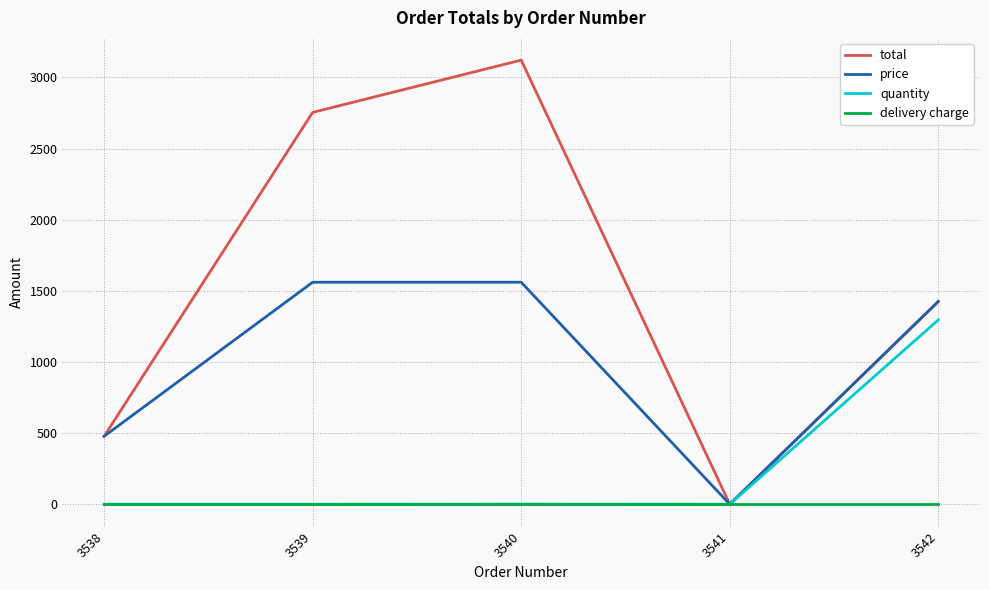

Is it true that price equals 1425.6 at 3542?

True